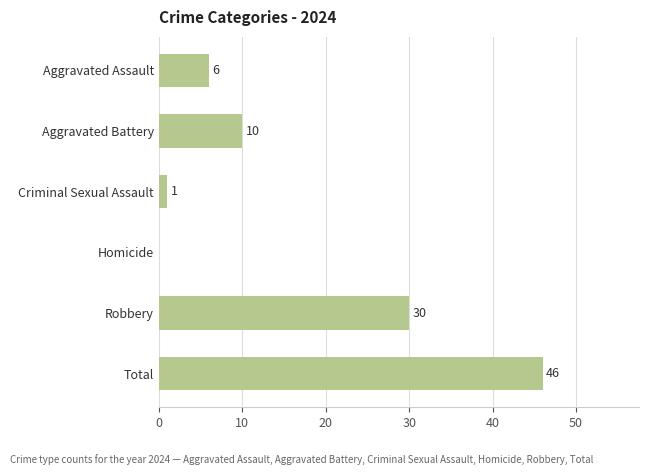

What is the sum of all values?

93